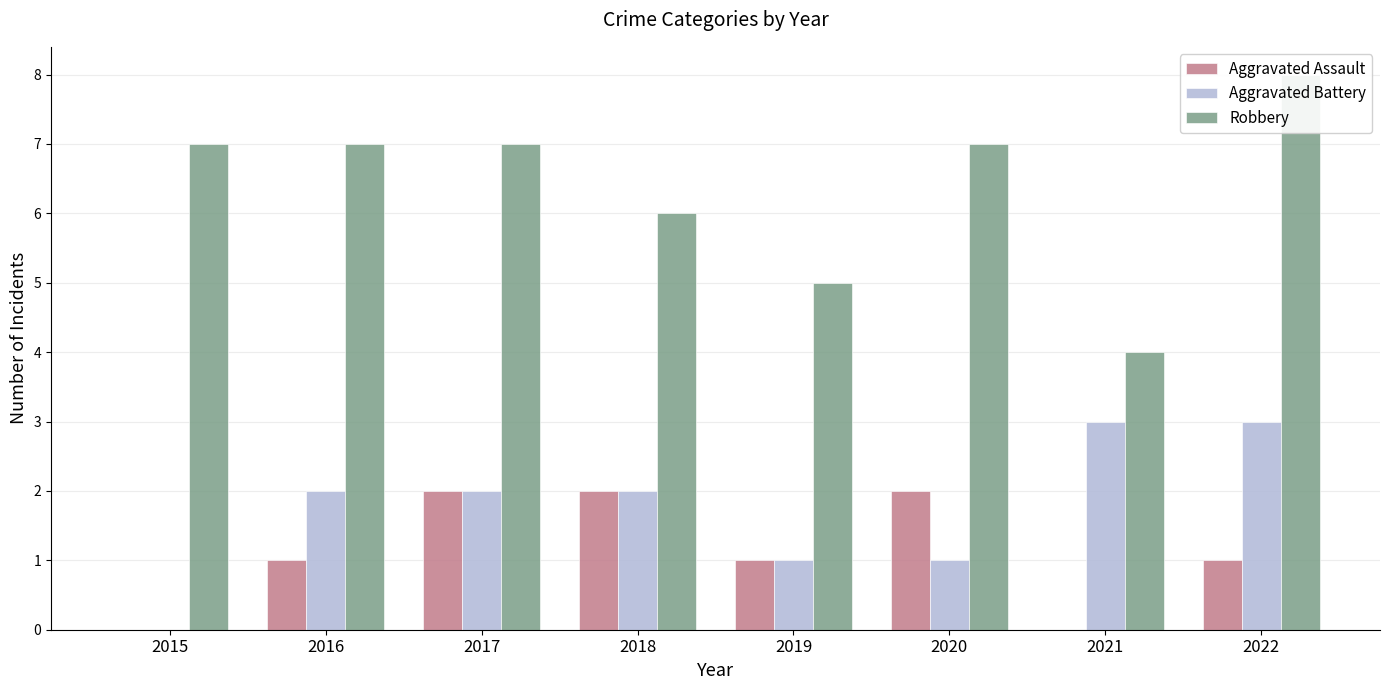

What is the total value across all series at 2022?

12